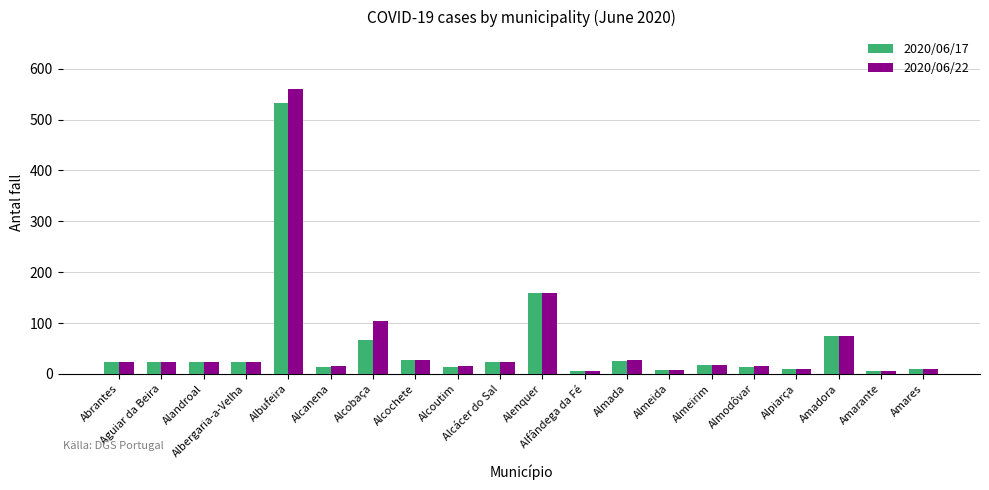

Which series has the largest range (max minus min)?

2020/06/22